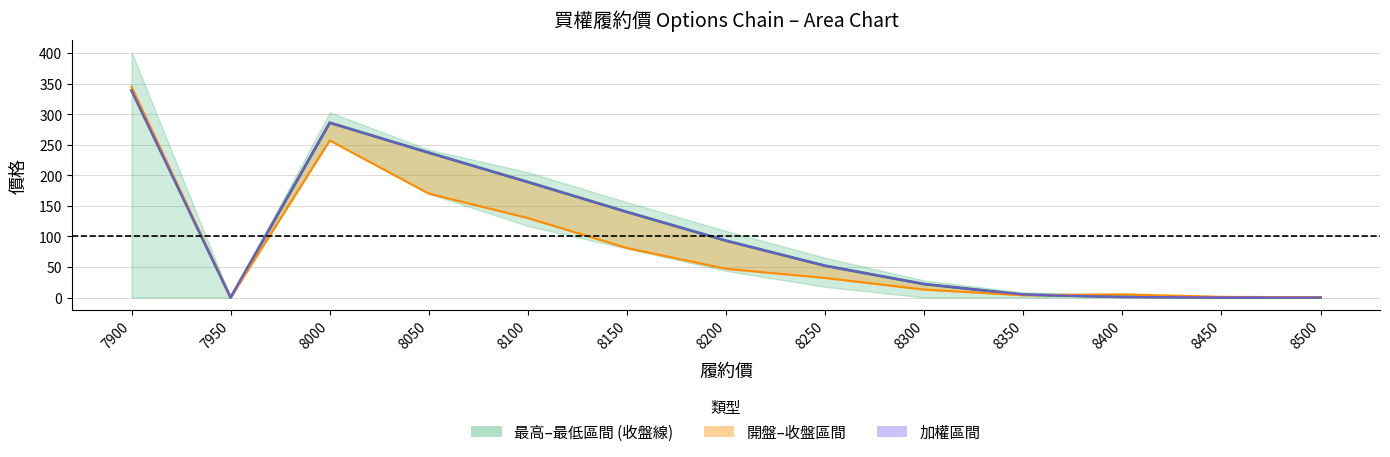

True or false: 開倉收盤(買權) and 開倉開盤(買權) cross at least once.

True